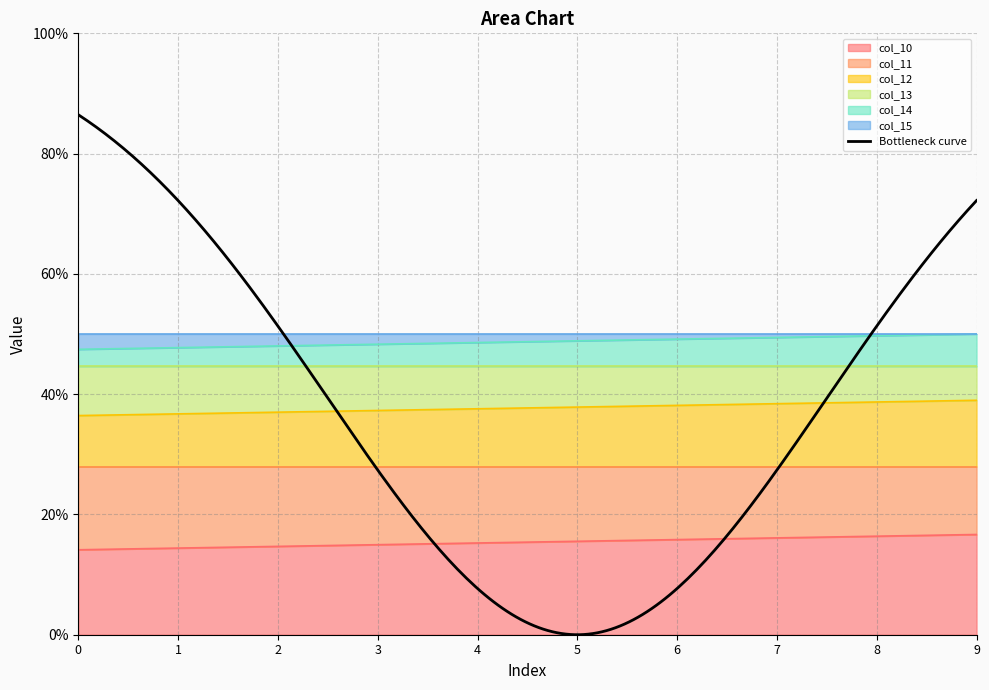

The col_11 series shows 49.4 at 7. True or false?

True